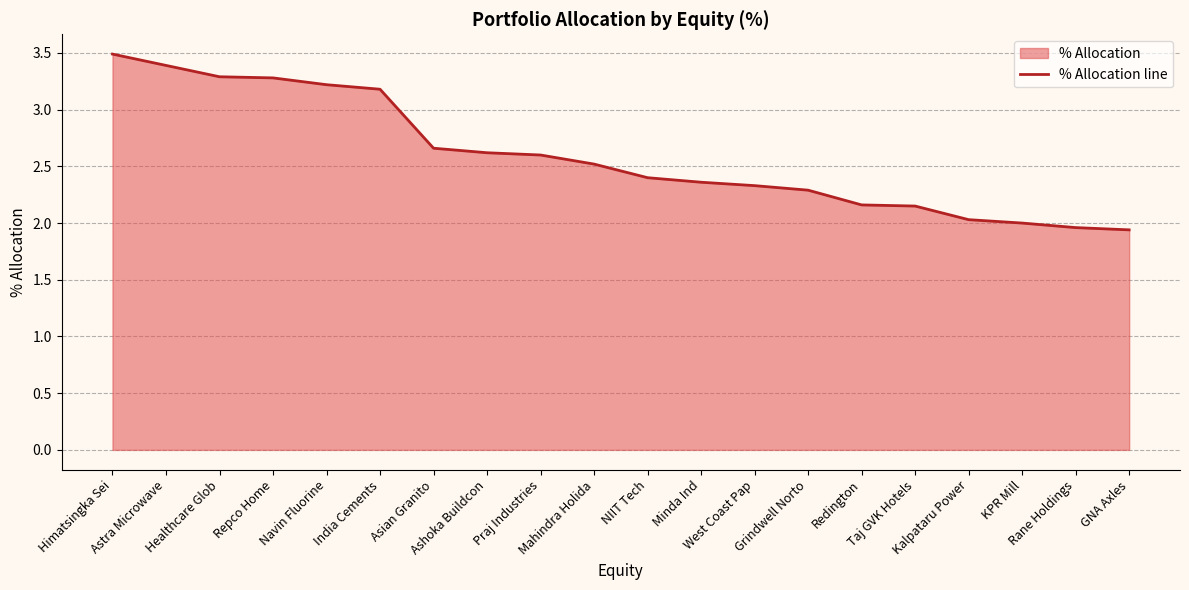

The value at Grindwell Norto is 2.3. True or false?

True